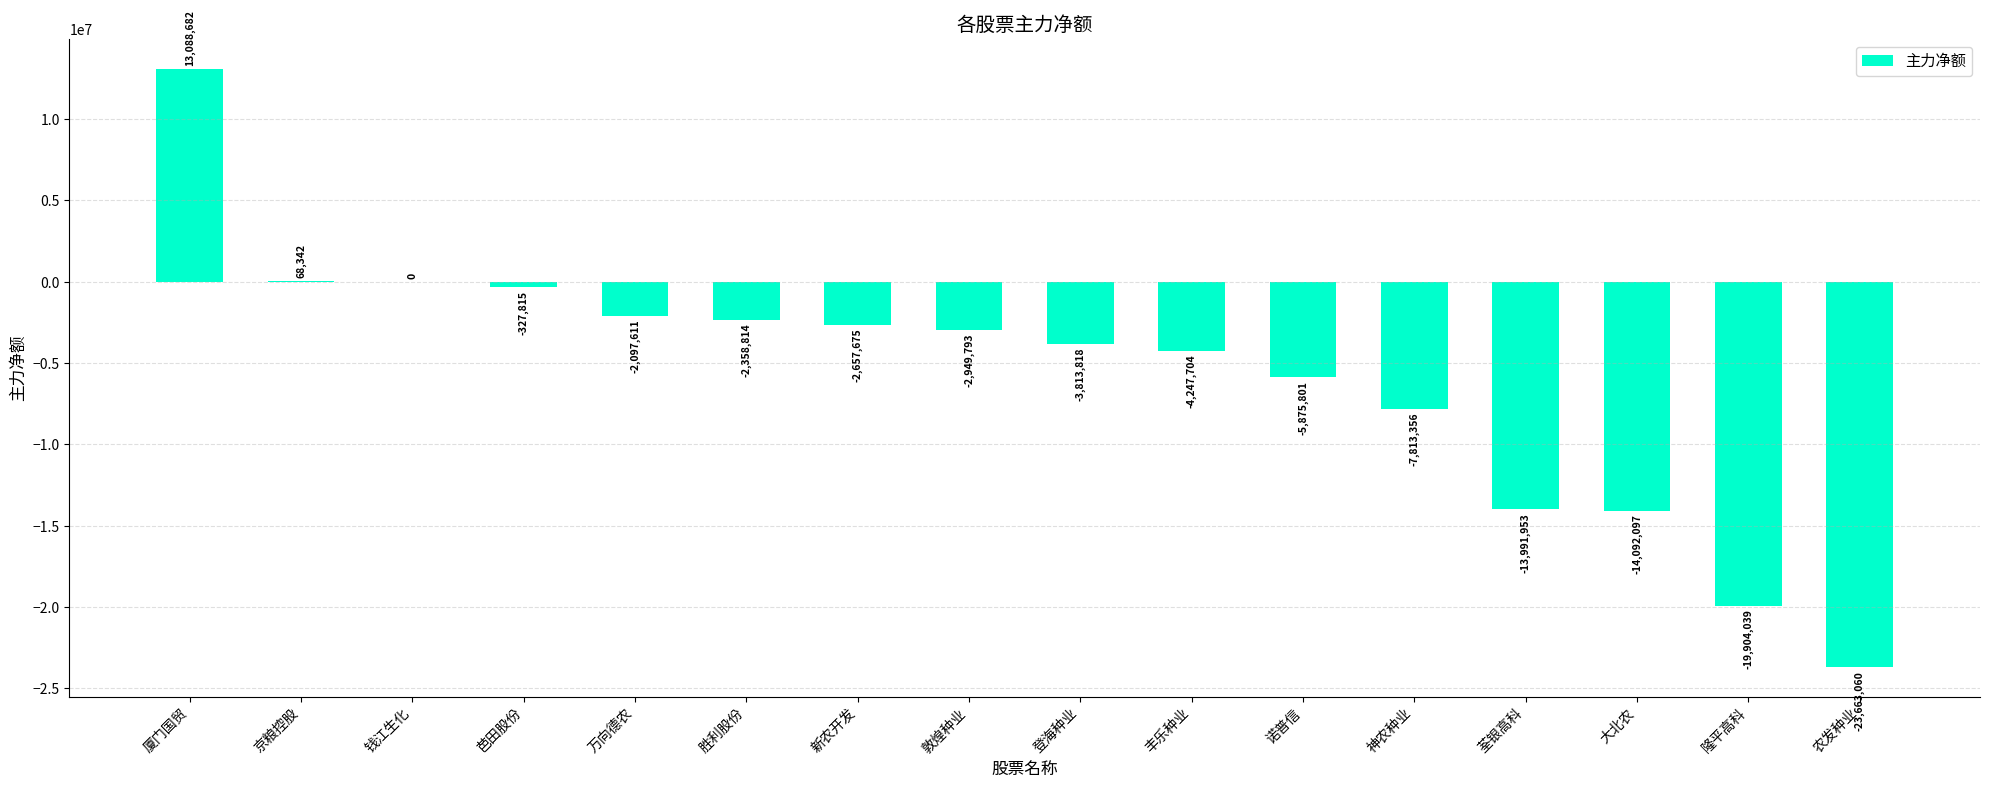

What is the difference between the values at 钱江生化 and 芭田股份?

327815